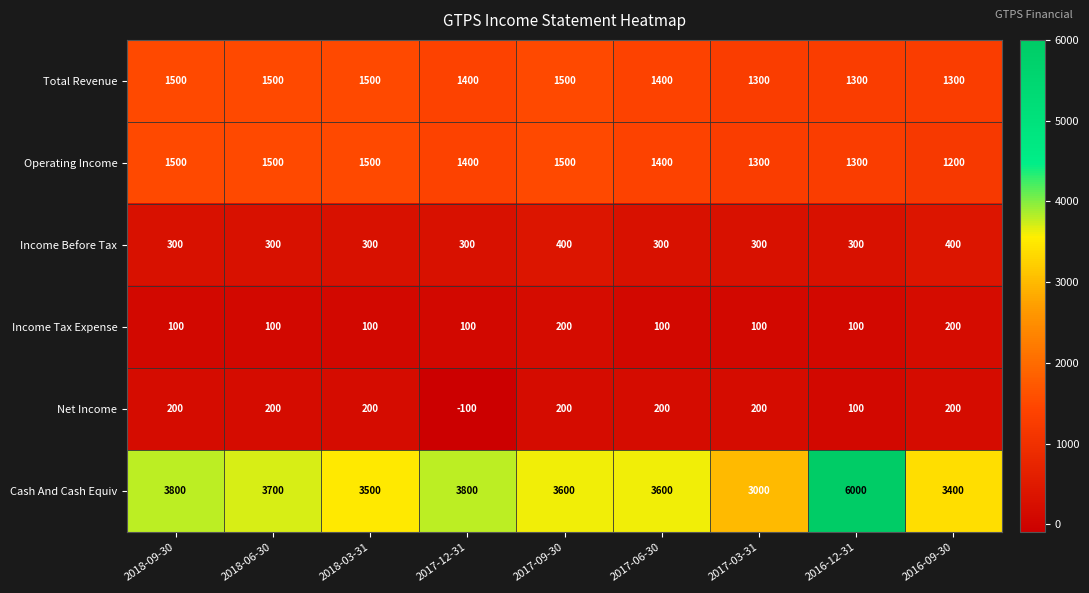

Count the number of categories in the chart.

9